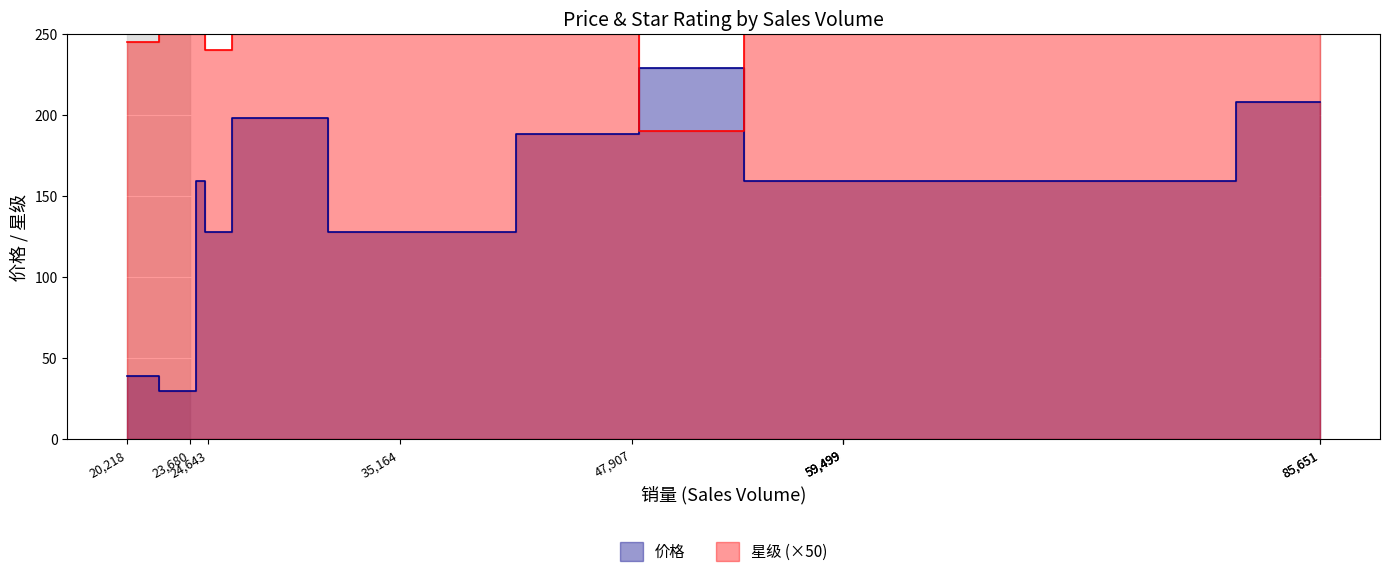

What is the minimum value shown in the chart?

3.8